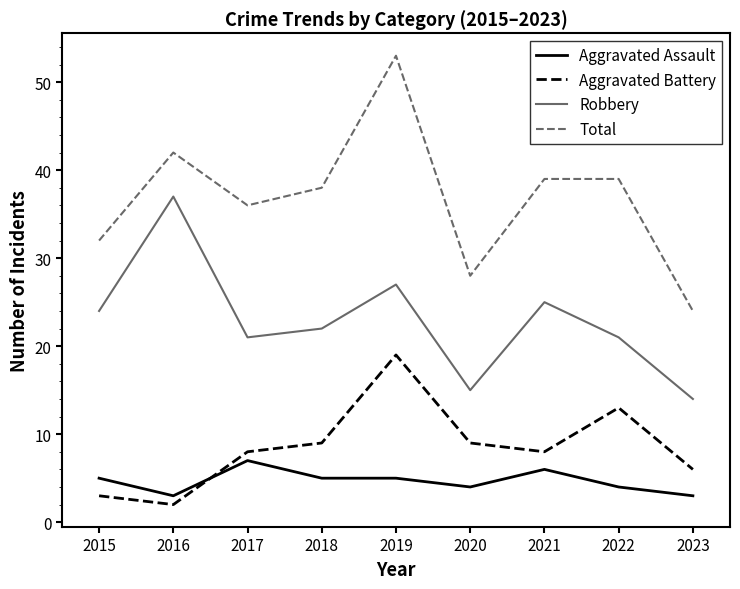

How many interior local valleys does the Aggravated Battery series have?

2